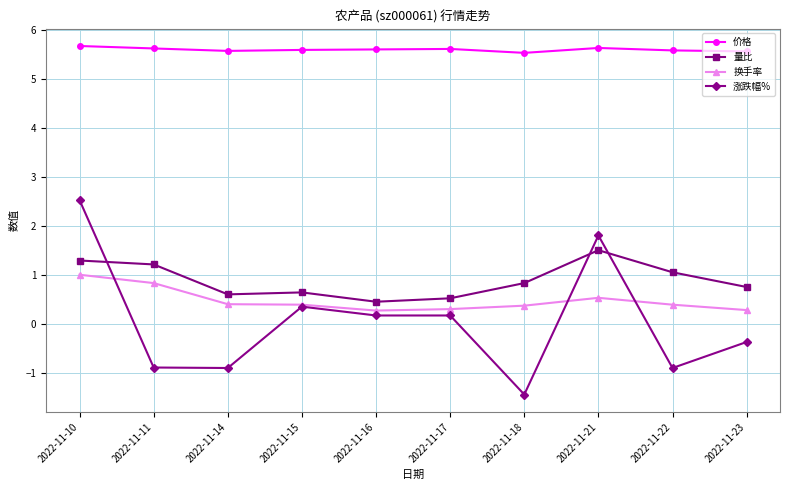

Which series changed the most between 2022-11-15 and 2022-11-22?

涨跌幅%